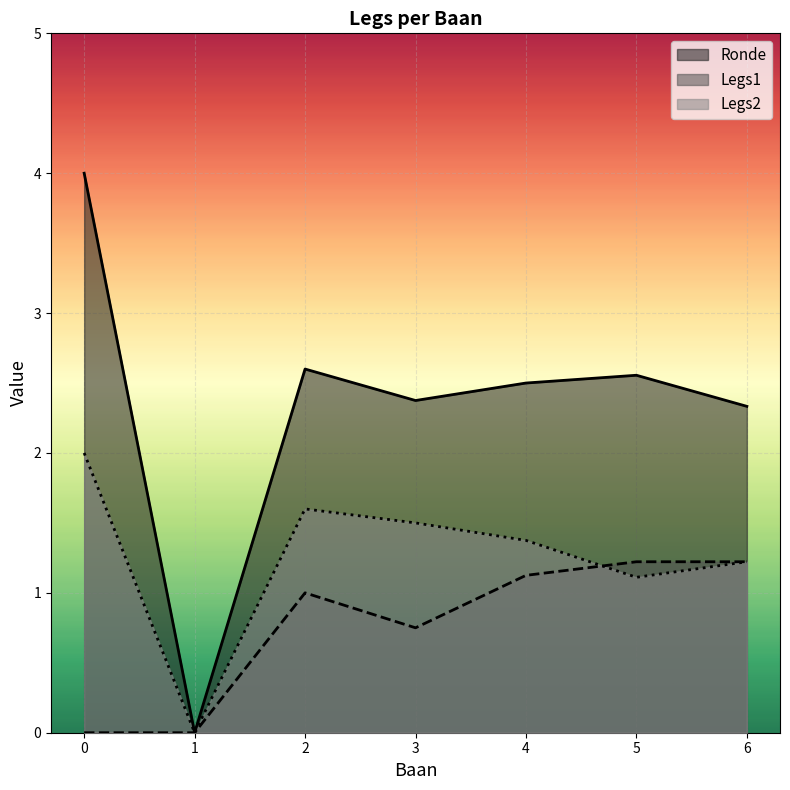

Which series changed the most between 1 and 6?

Ronde